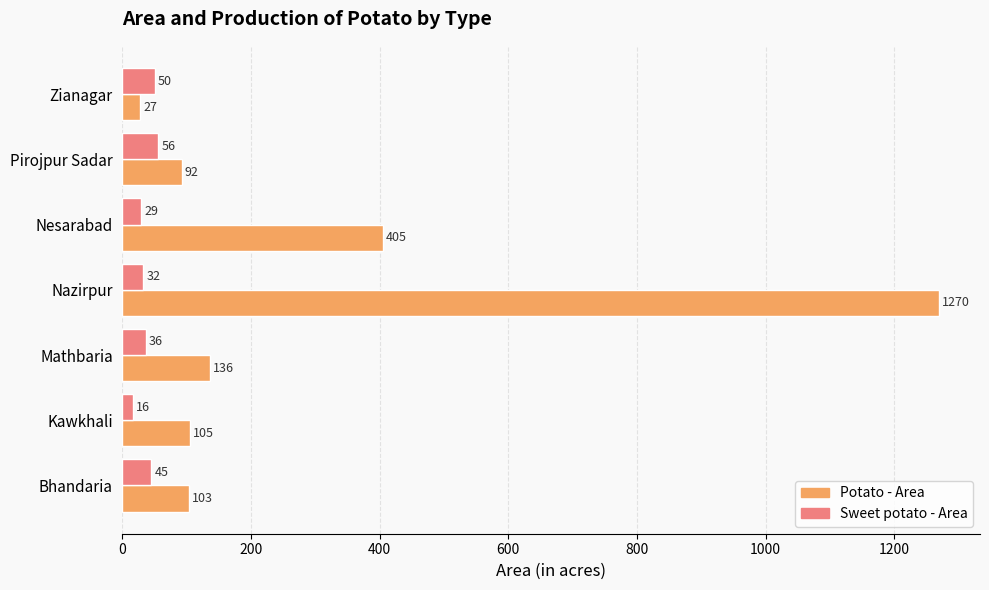

What are all the series names shown in the legend?

Potato - Area, Sweet potato - Area